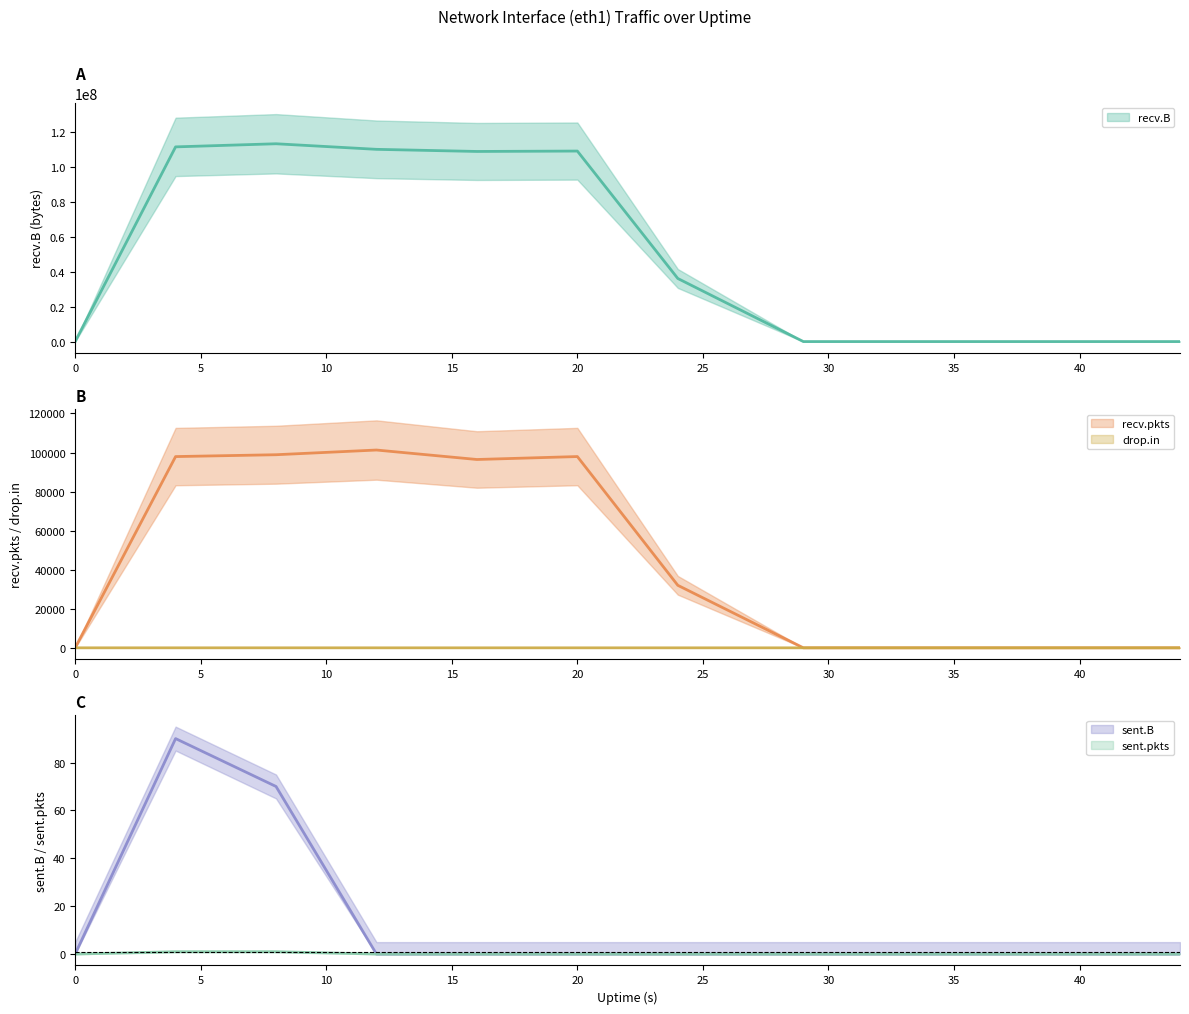

Between 24 and 29, which is larger?

24